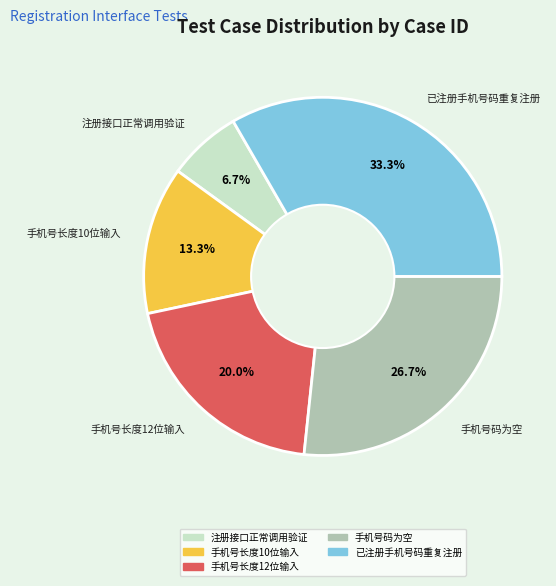

Which has a higher value, 已注册手机号码重复注册 or 手机号长度10位输入?

已注册手机号码重复注册